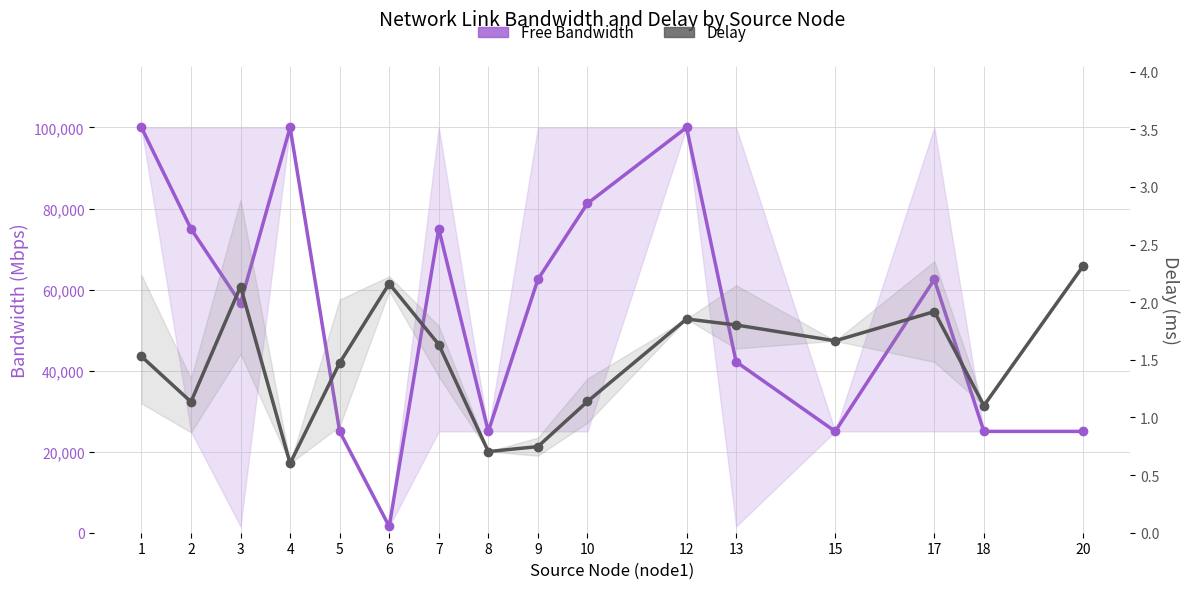

True or false: Delay and Free Bandwidth cross at least once.

False